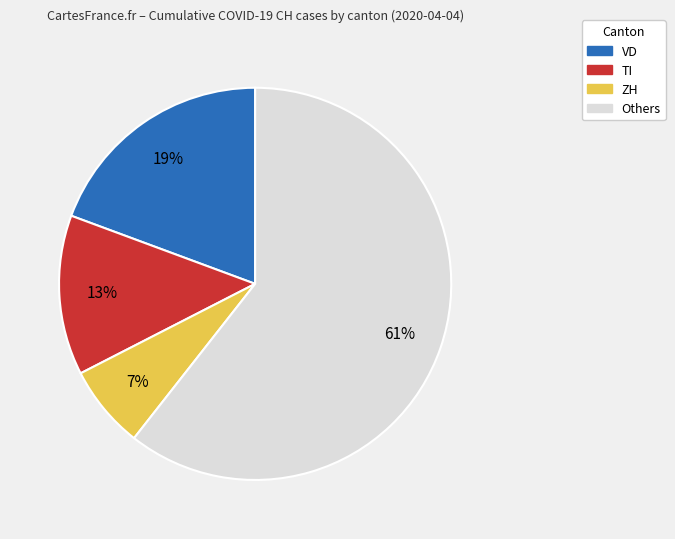

What percentage is the VD slice, to the nearest percent?

19%